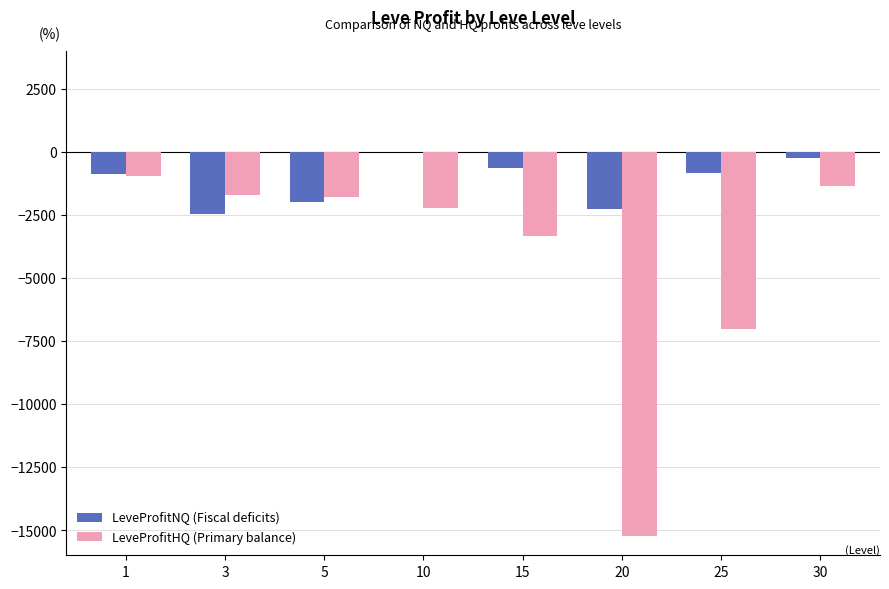

What is the sum of the LeveProfitHQ (Primary balance) values at 10 and 30?

-3594.5